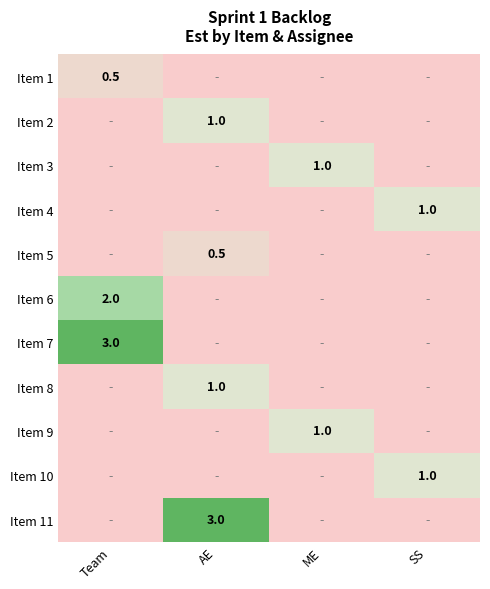

True or false: Item 10 has a value of 1.8 at SS.

False